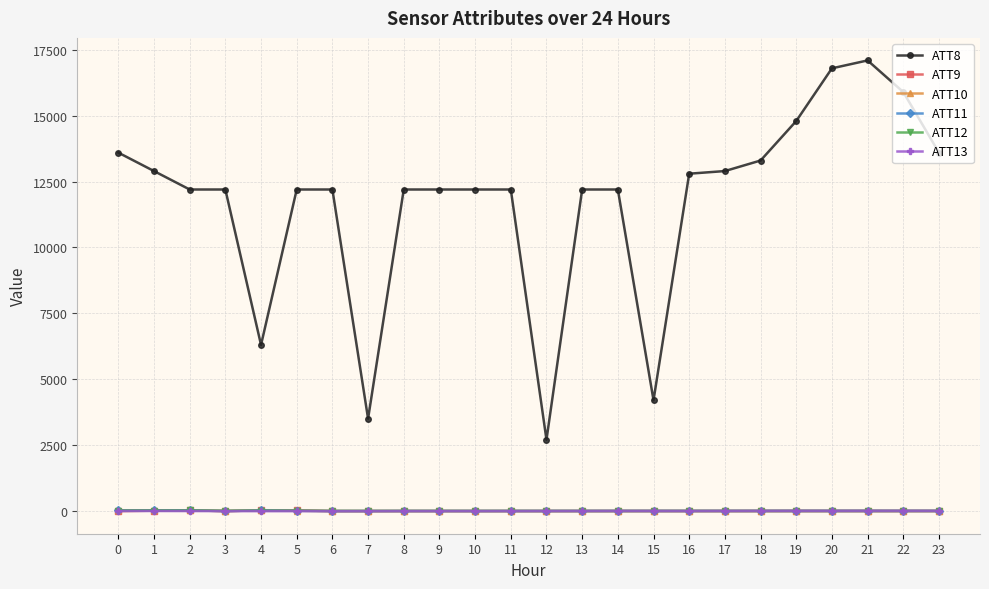

Which series has the largest total across all categories?

ATT8